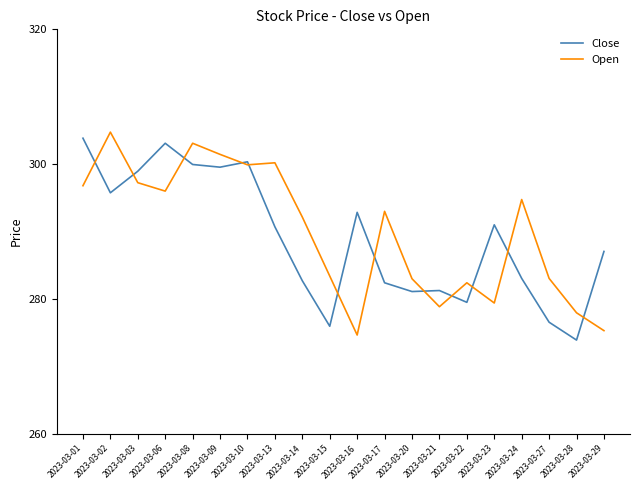

What are all the series names shown in the legend?

Close, Open